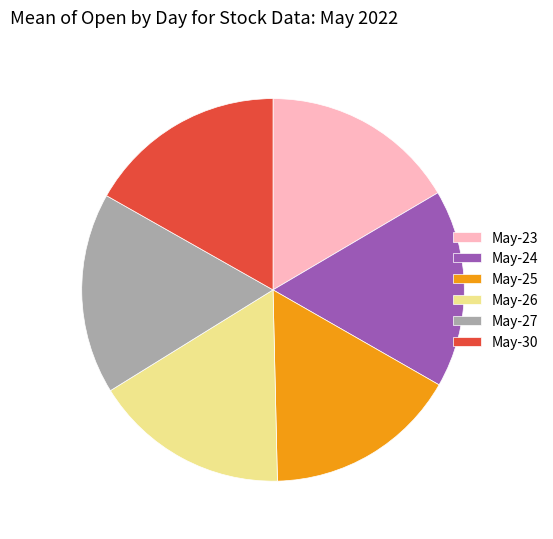

Is the sum of May-25 and May-23 greater than half?

No